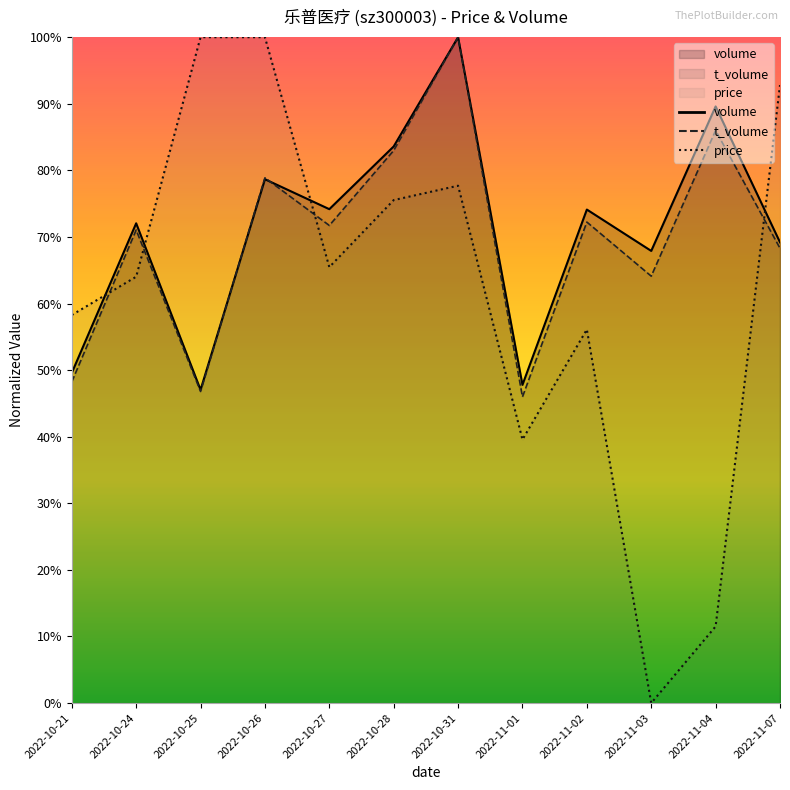

Reading left to right, what are all the values shown in this chart?

price: 0.6	0.6	1.0	1.0	0.7	0.8	0.8	0.4	0.6	0.0	0.1	0.9
volume: 0.5	0.7	0.5	0.8	0.7	0.8	1.0	0.5	0.7	0.7	0.9	0.7
t_volume: 0.5	0.7	0.5	0.8	0.7	0.8	1.0	0.5	0.7	0.6	0.9	0.7